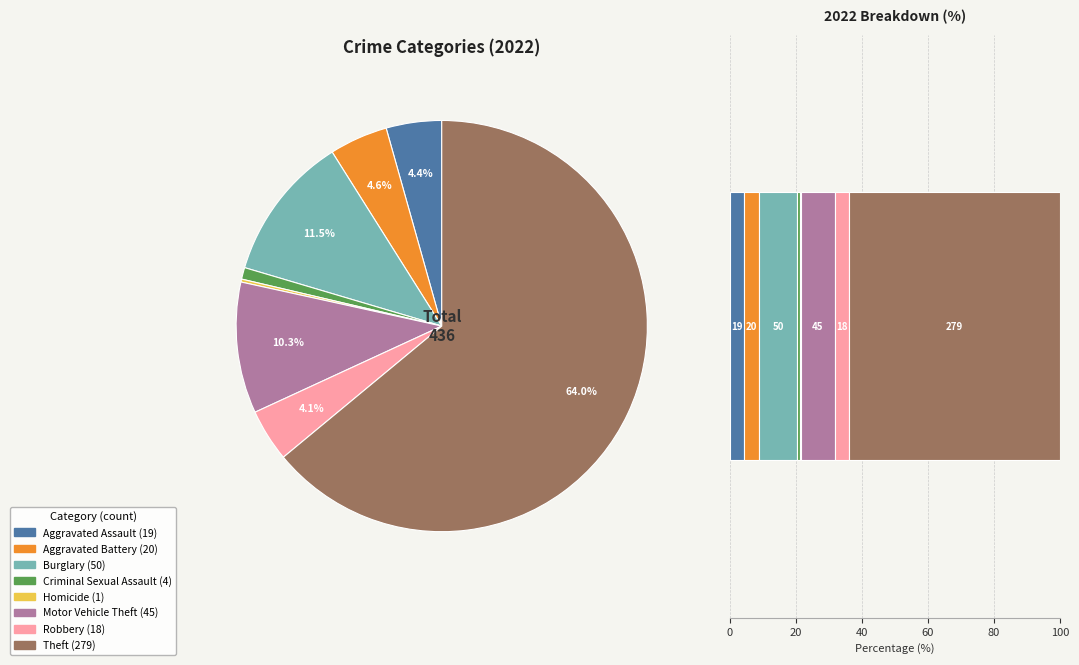

What percentage is the Burglary slice, to the nearest percent?

11%